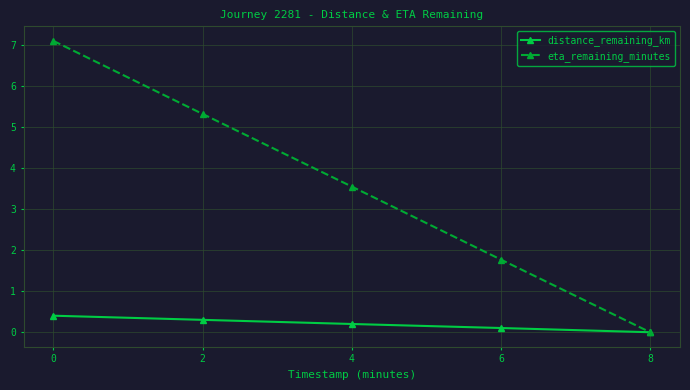

What is the value of the distance_remaining_km point at the 2nd from the left?

0.3